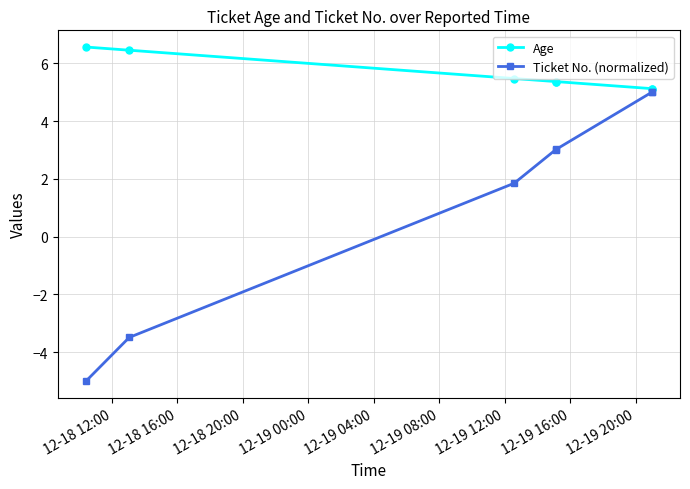

True or false: Age and Ticket No. (normalized) cross at least once.

False